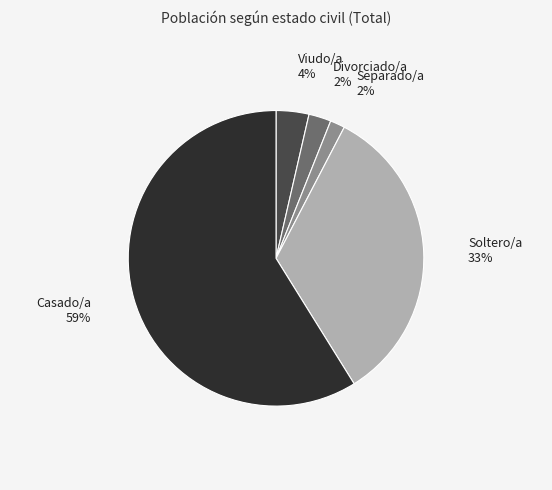

Is there a majority slice in this chart?

Yes